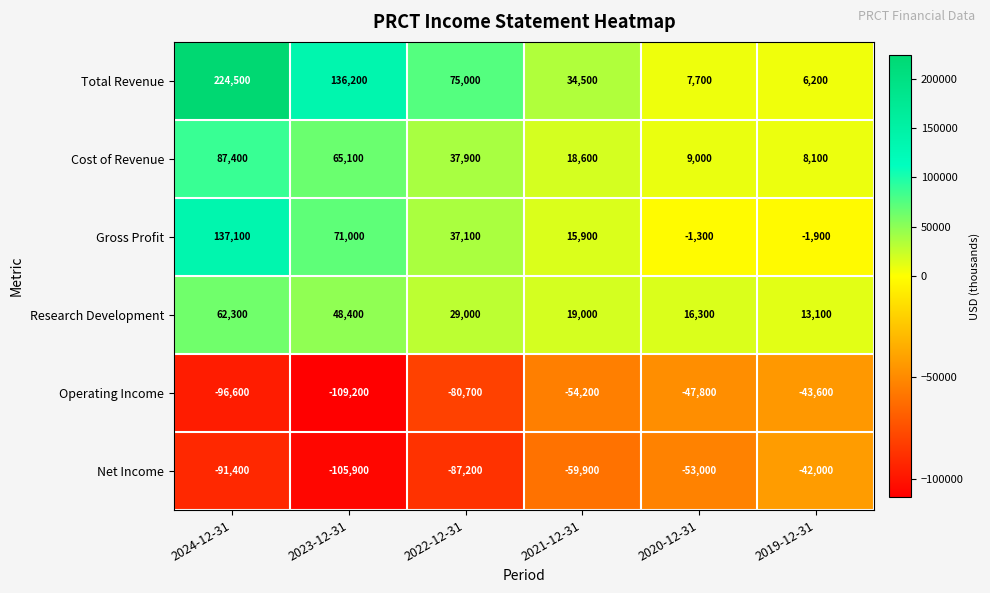

What is the spread (max minus min) of values at 2022-12-31?

162200